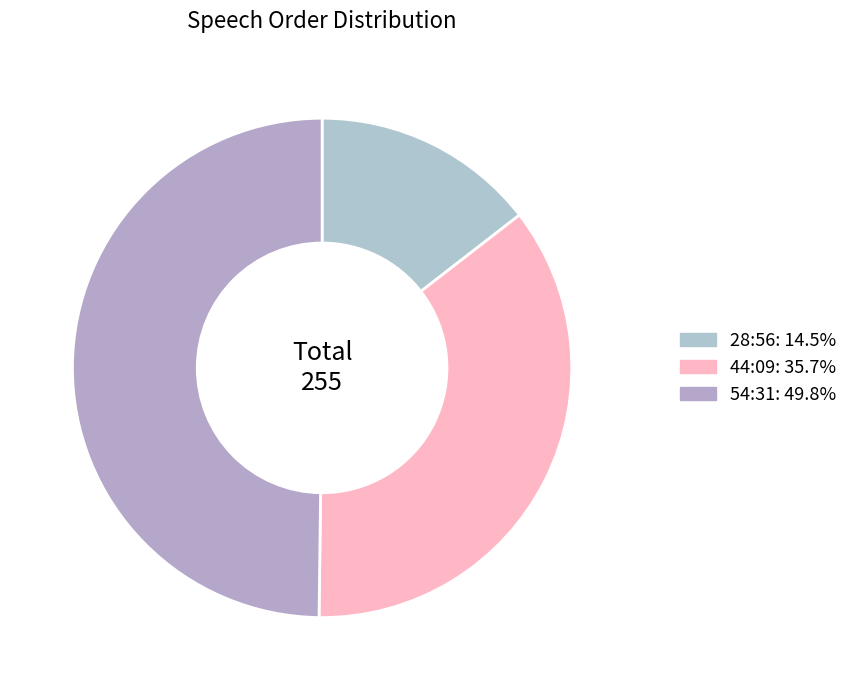

Rank the categories by value from highest to lowest.

54:31, 44:09, 28:56